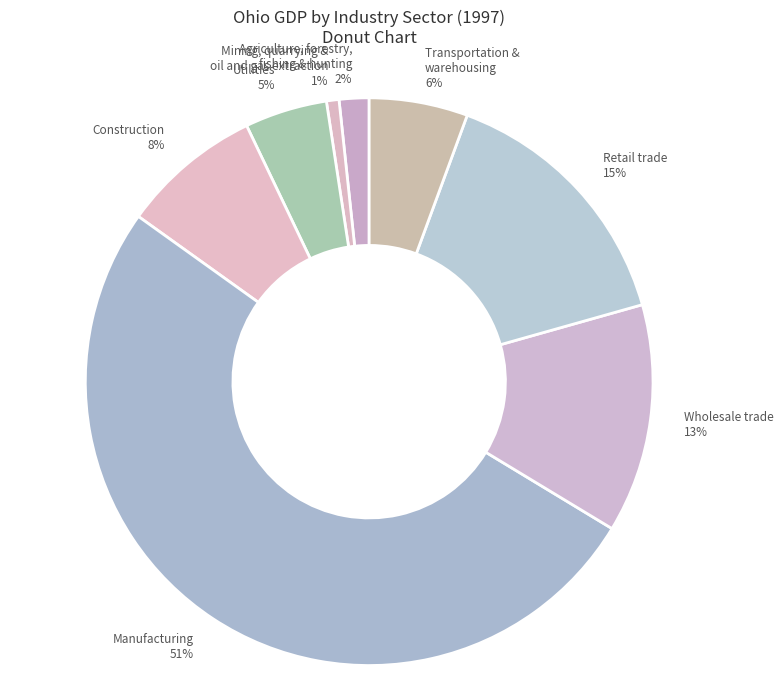

How many segments does this pie chart have?

8